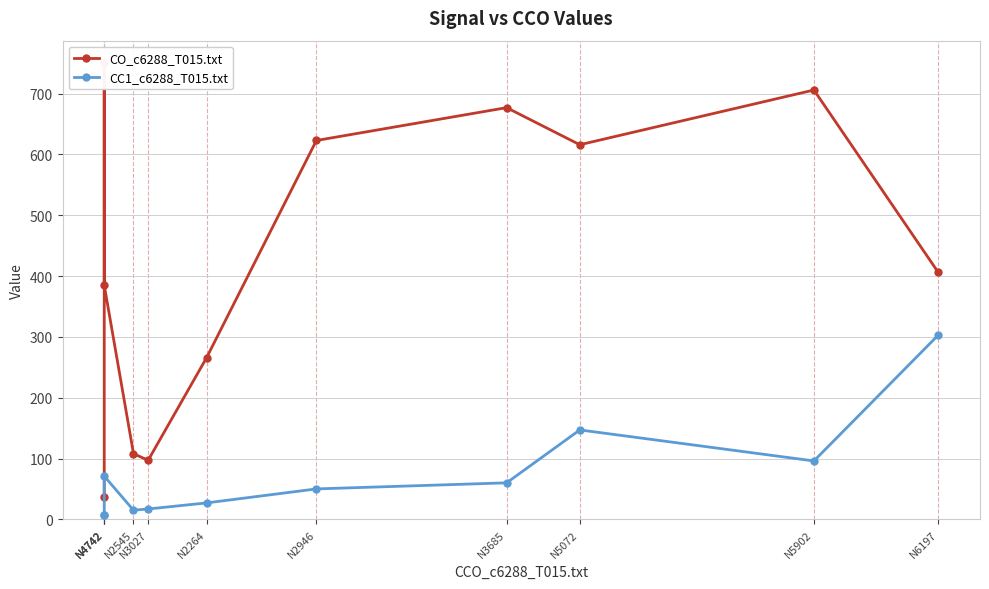

At which label does CC1_c6288_T015.txt first exceed 50?

N4742